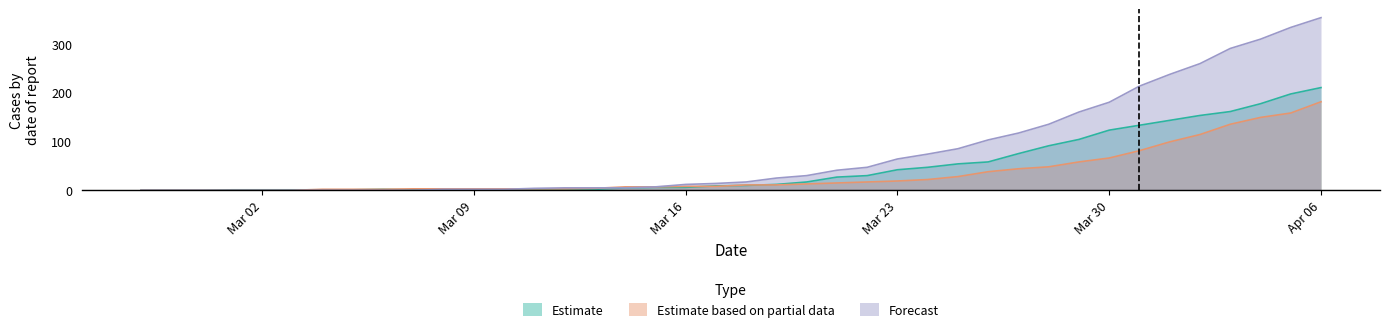

Rank the series by their average value, from highest to lowest.

Forecast, Estimate, Estimate based on partial data